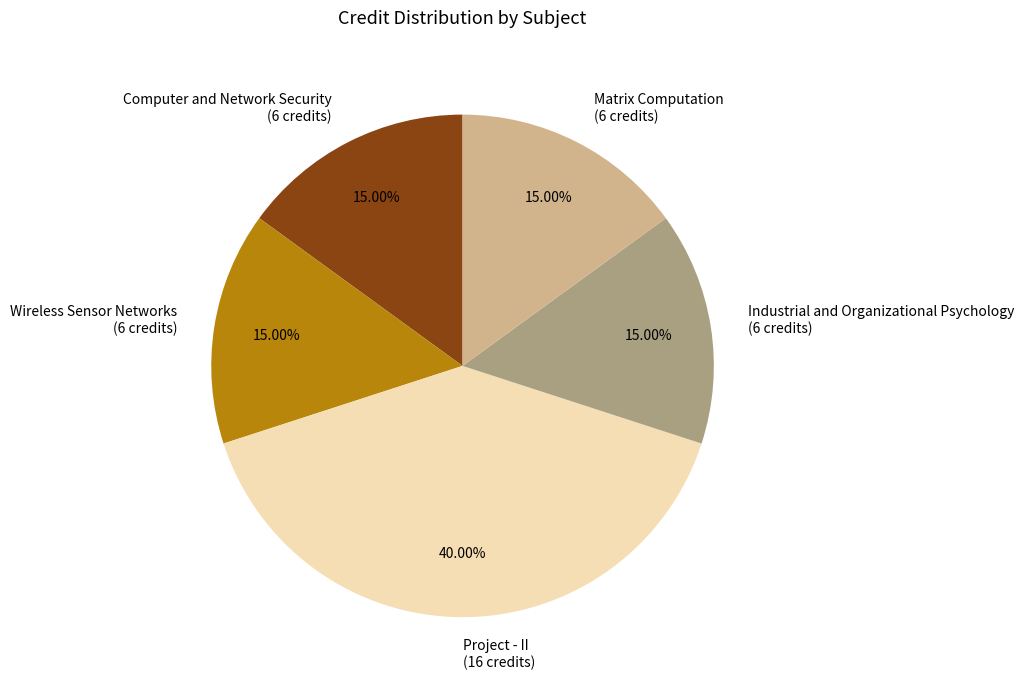

To the nearest percent, what is the difference between the largest and smallest slice percentages?

25%